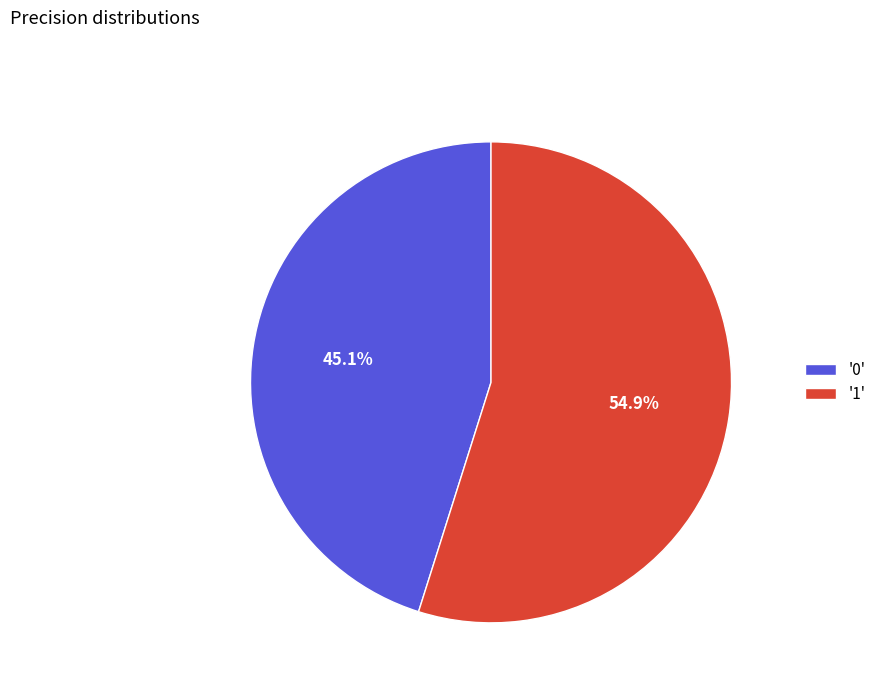

To the nearest percent, what is the average slice percentage?

50%